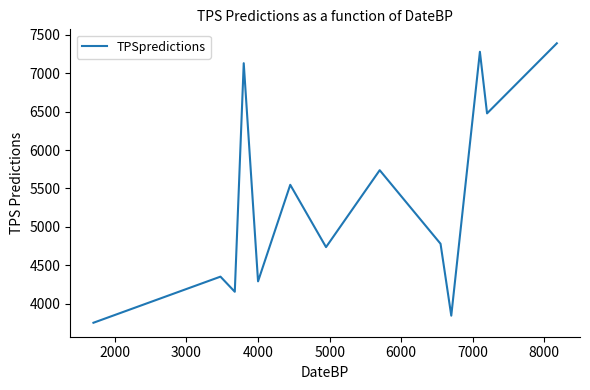

What is the maximum value shown in the chart?

7389.9